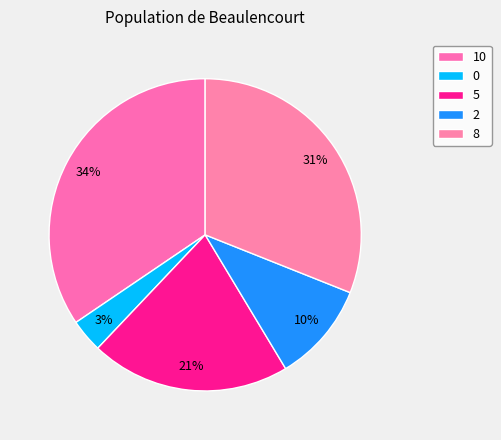

Rank the categories by value from lowest to highest.

0, 2, 5, 8, 10